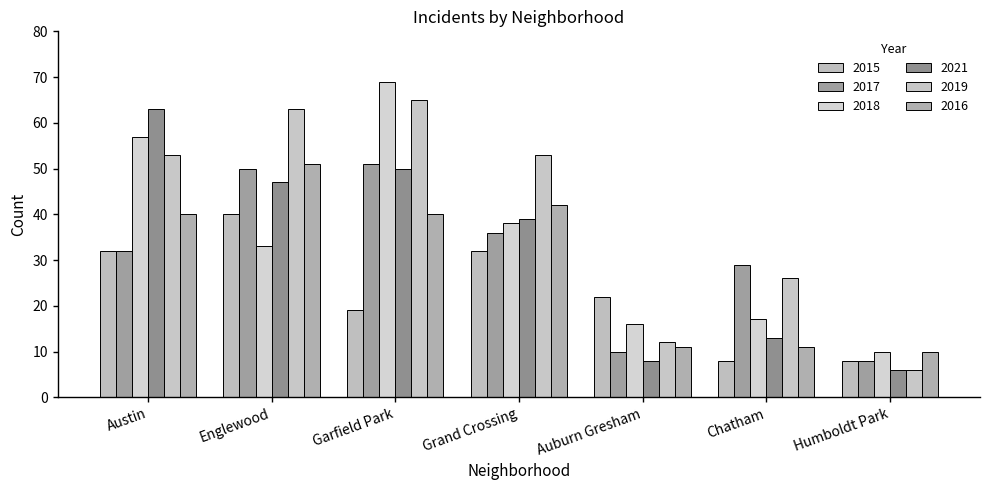

Reading left to right, extract all data points from this chart.

2015: 32	40	19	32	22	8	8
2017: 32	50	51	36	10	29	8
2018: 57	33	69	38	16	17	10
2021: 63	47	50	39	8	13	6
2019: 53	63	65	53	12	26	6
2016: 40	51	40	42	11	11	10